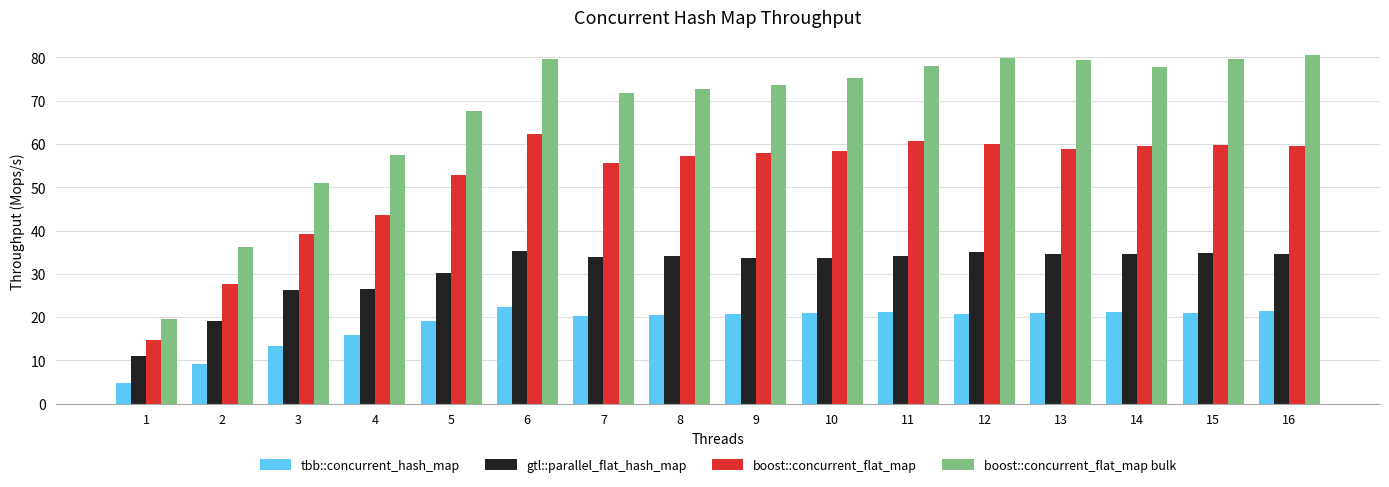

How many series are shown in this chart?

4